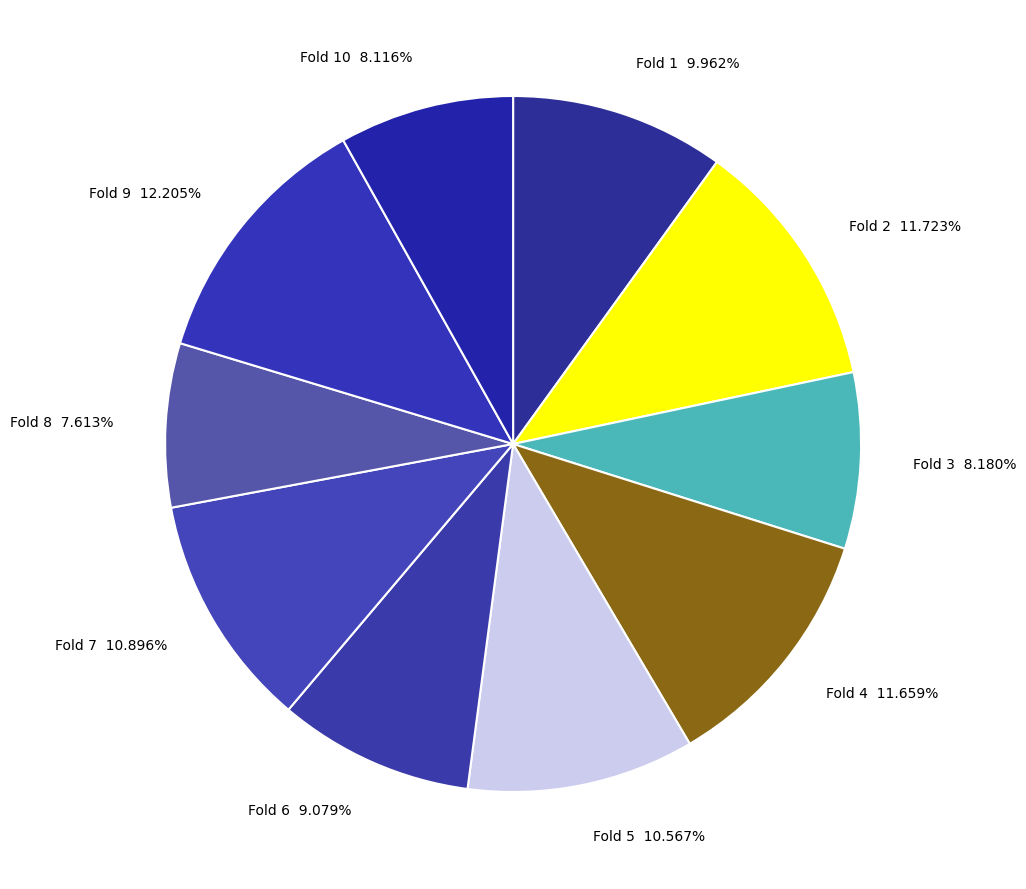

Is there a majority slice in this chart?

No